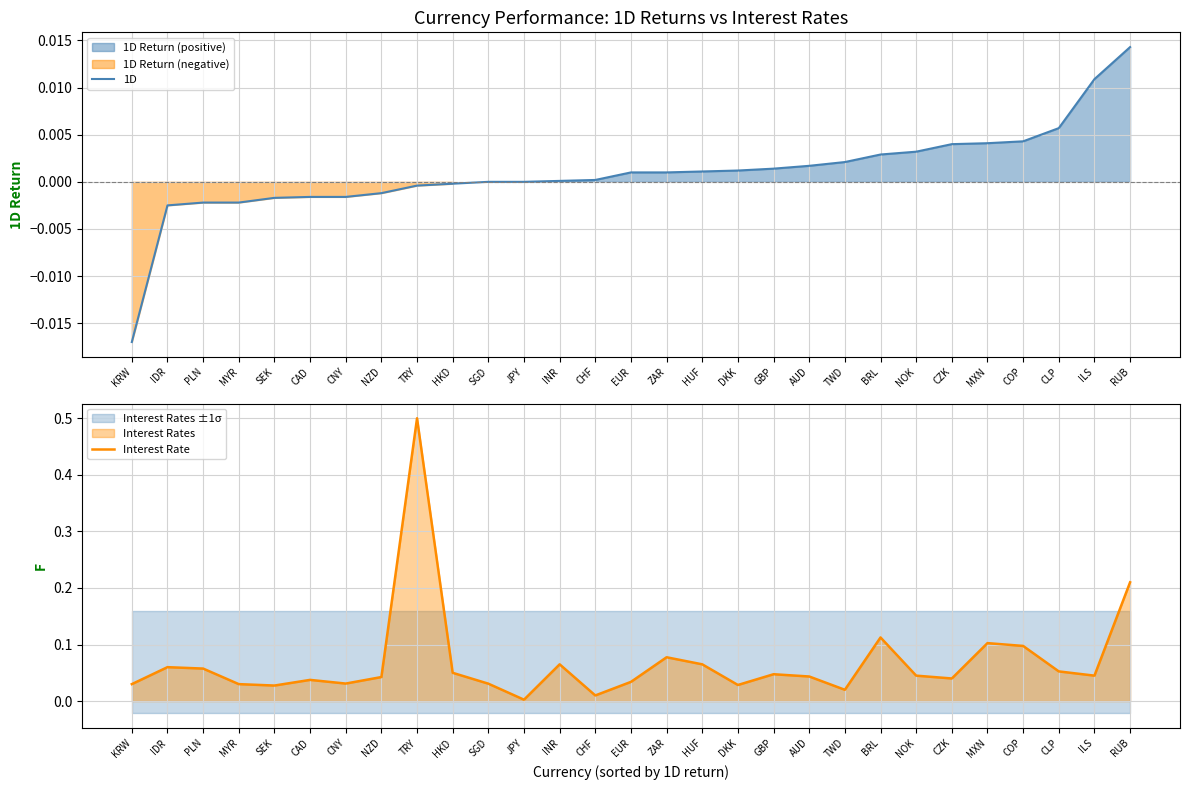

What is the sum of all Interest Rate values?

2.0